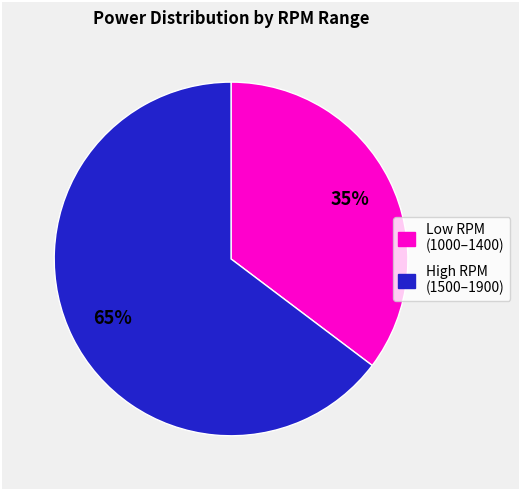

How many segments does this pie chart have?

2